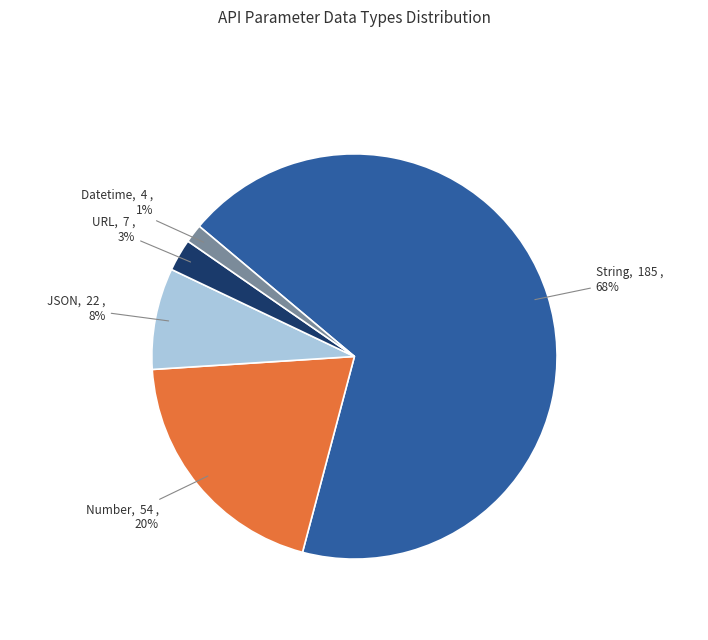

True or false: String accounts for 79% of the total.

False